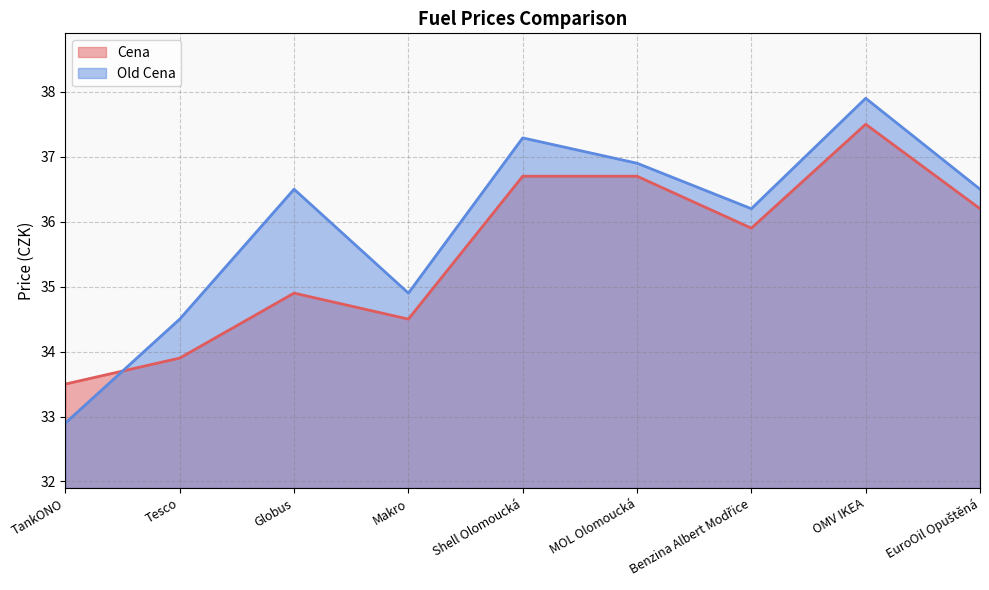

What is the difference between the Old Cena values at Makro and OMV IKEA?

3.0